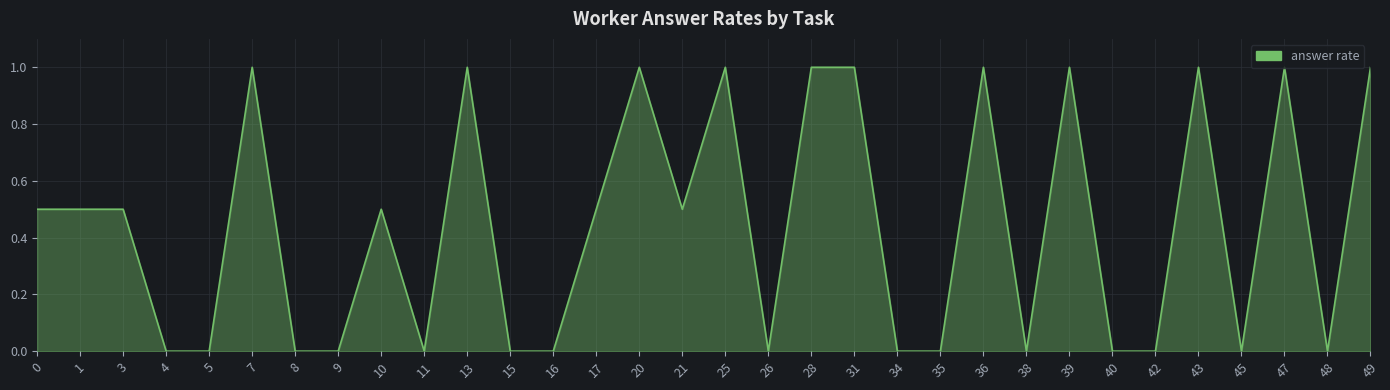

What is the maximum value shown in the chart?

1.0